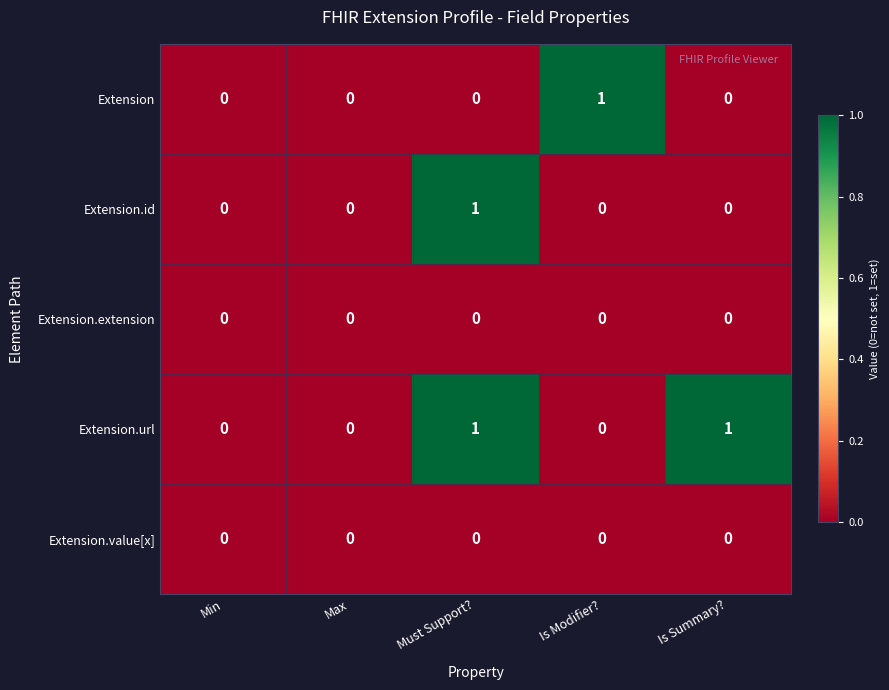

What is the greatest value displayed?

1